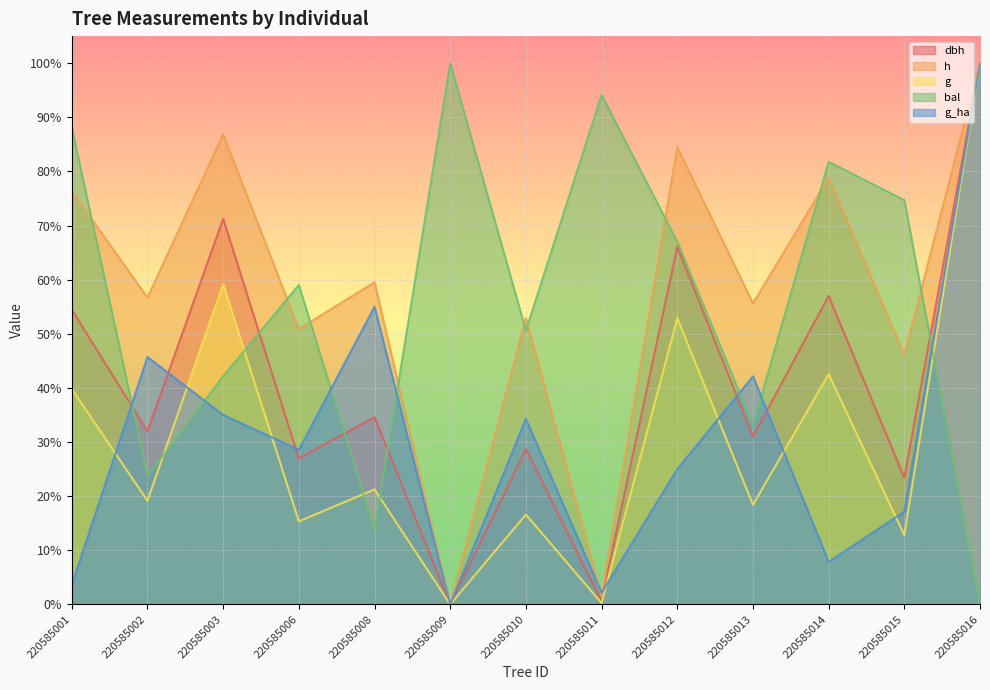

Which series has the widest spread of values?

dbh